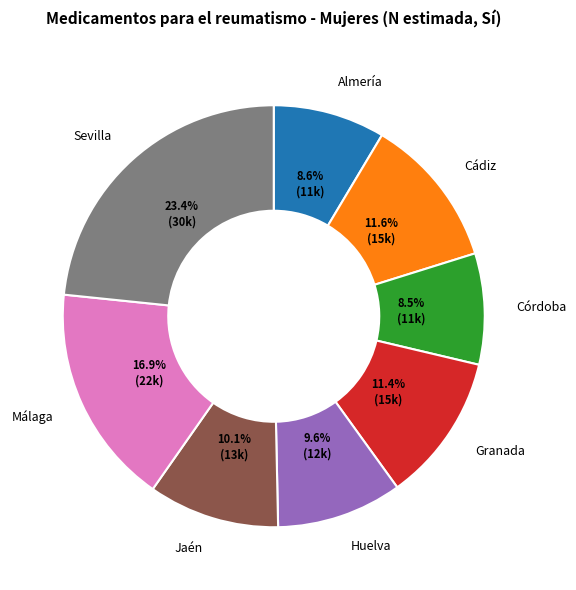

To the nearest percent, what portion does Almería represent?

9%